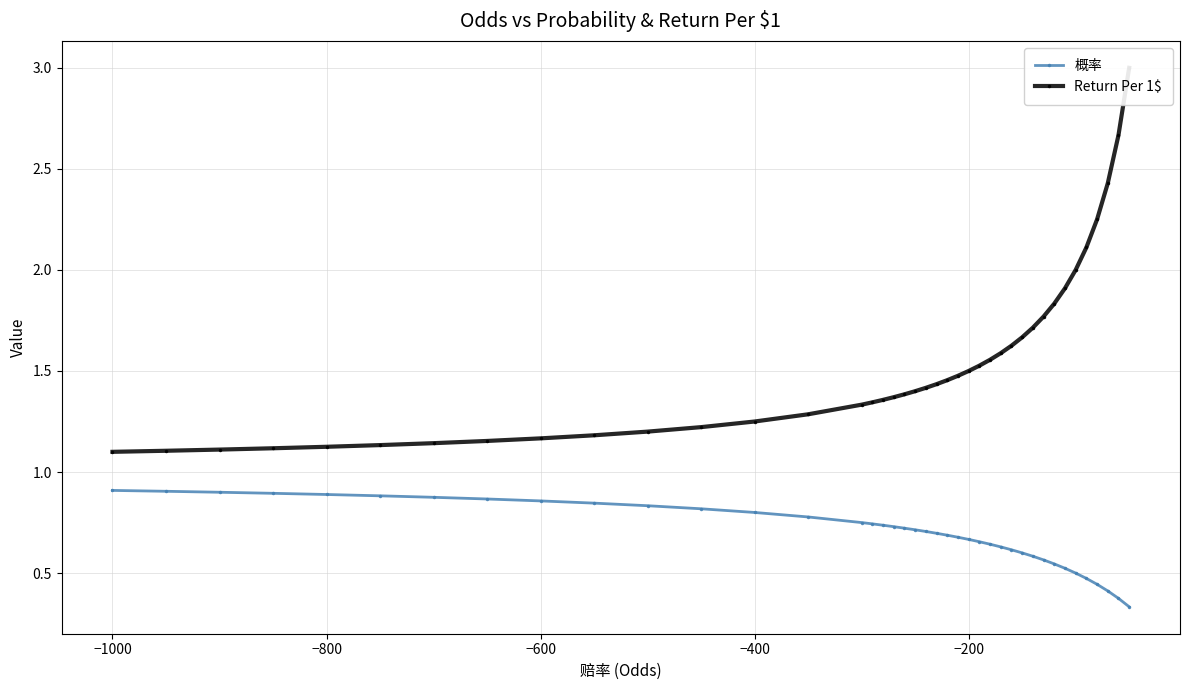

True or false: 概率 and Return Per 1$ cross at least once.

False